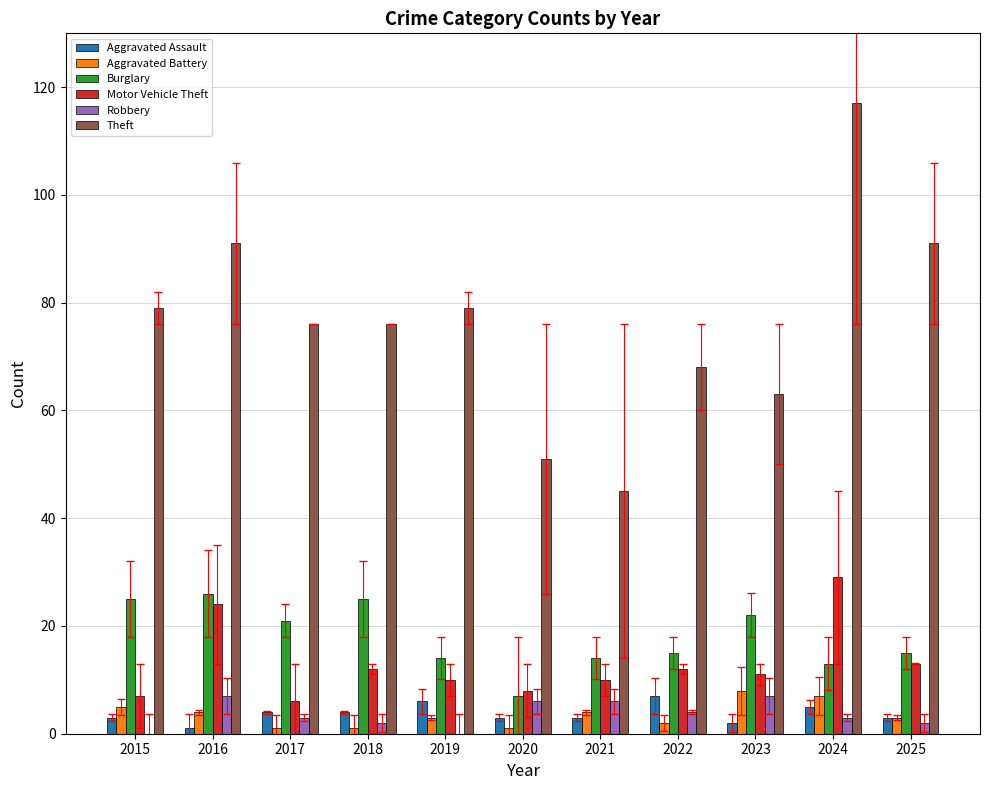

What is the maximum value for Theft?

117